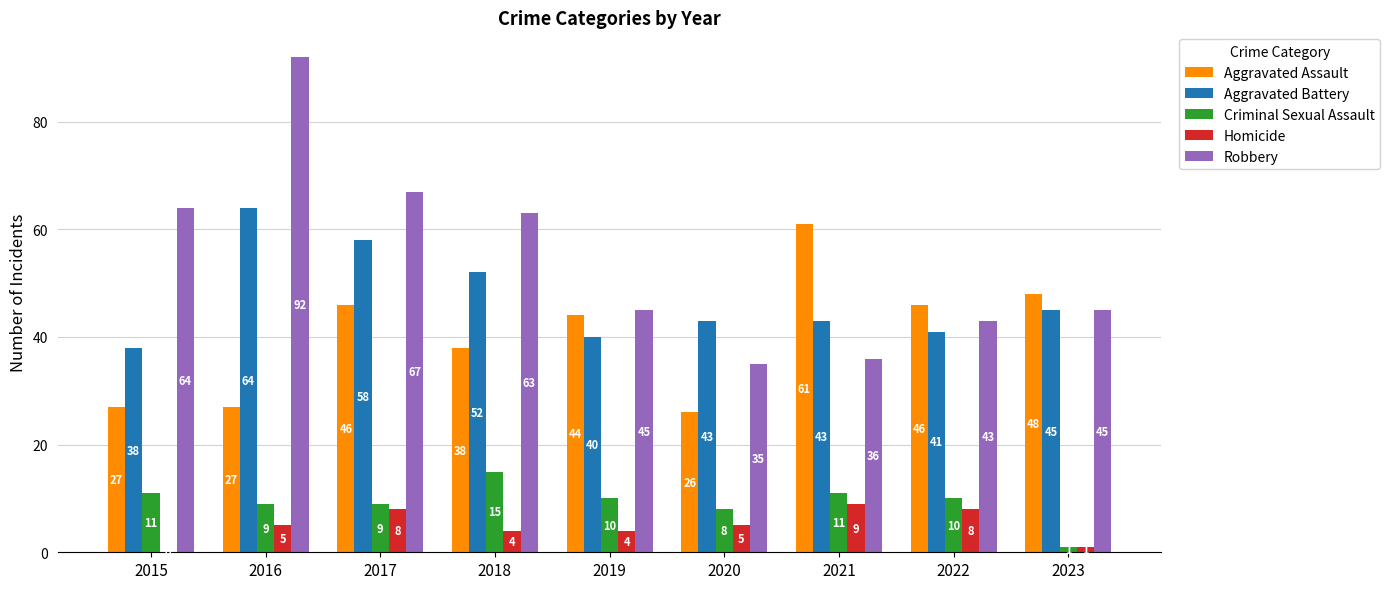

What is the total value across all series at 2020?

117